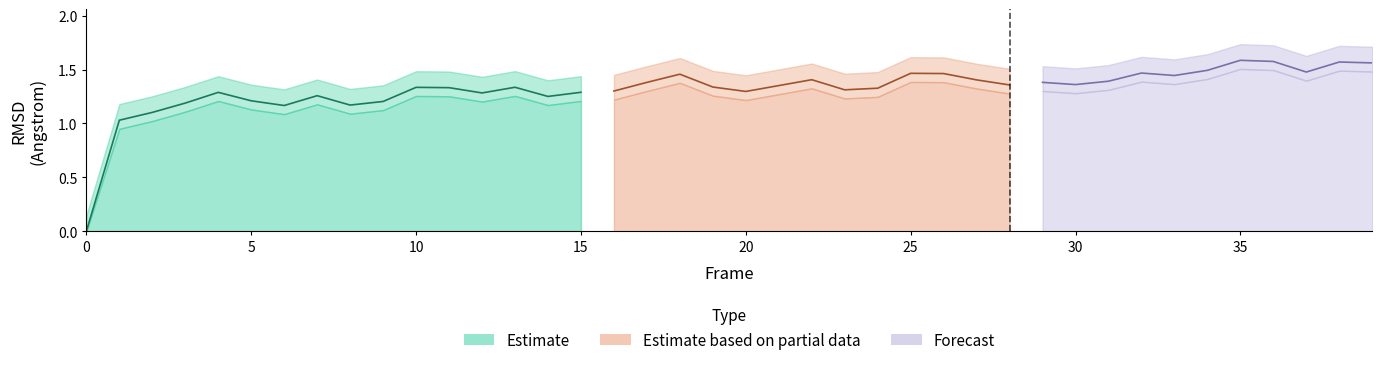

Approximately how many times larger is the value at 30 compared to 19?

1.0